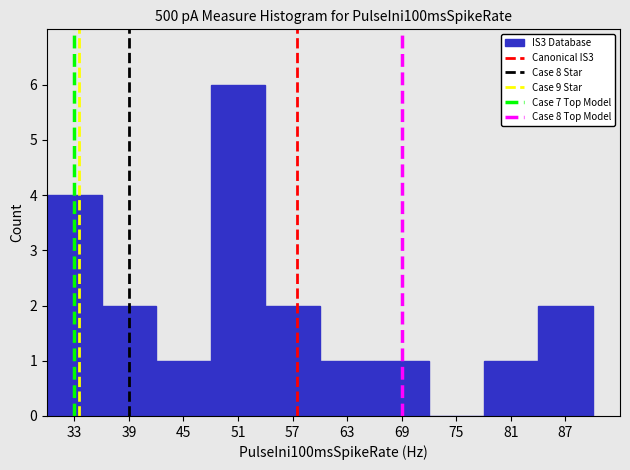

Reading left to right, transcribe this chart: for each bar, give the range it covers on the x-axis and its height. The values are not printed on the chart, so give them approximately, as read against the axis.

30 to 36: 4
36 to 42: 2
42 to 48: 1
48 to 54: 6
54 to 60: 2
60 to 66: 1
66 to 72: 1
72 to 78: 0
78 to 84: 1
84 to 90: 2